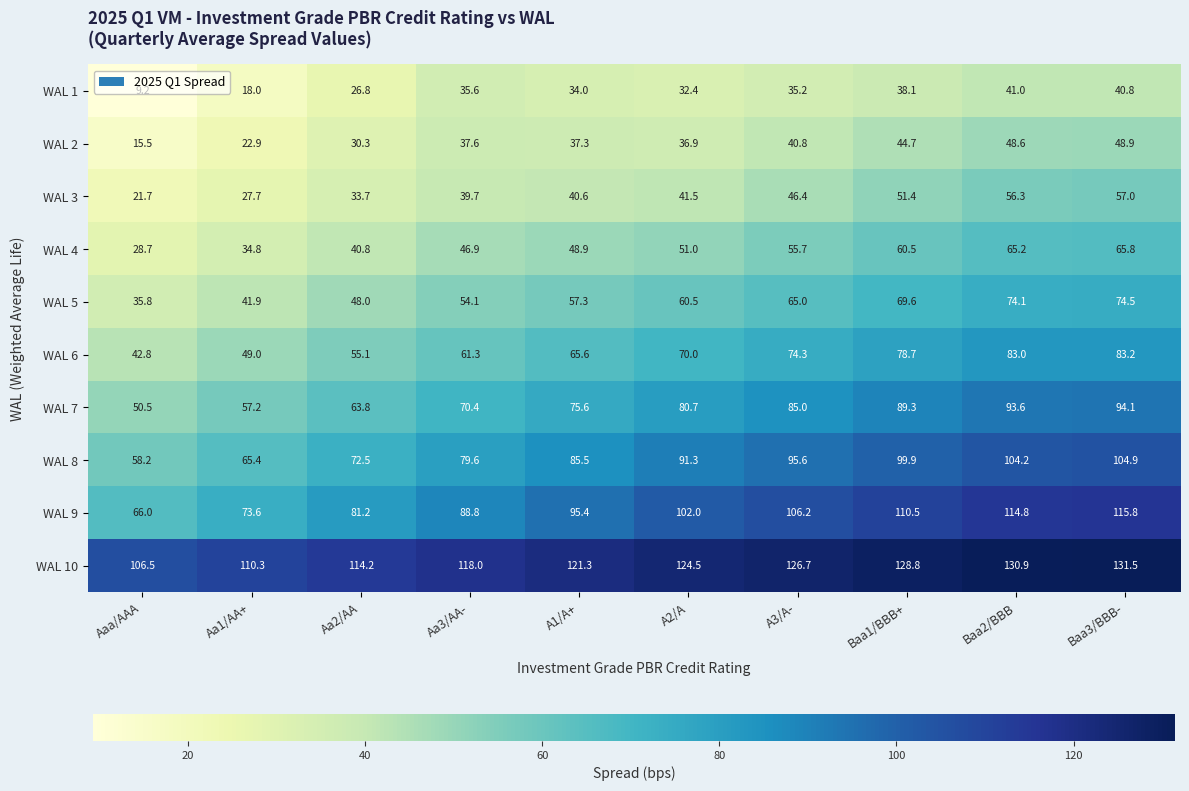

What is the spread (max minus min) of values at Aaa/AAA?

97.3